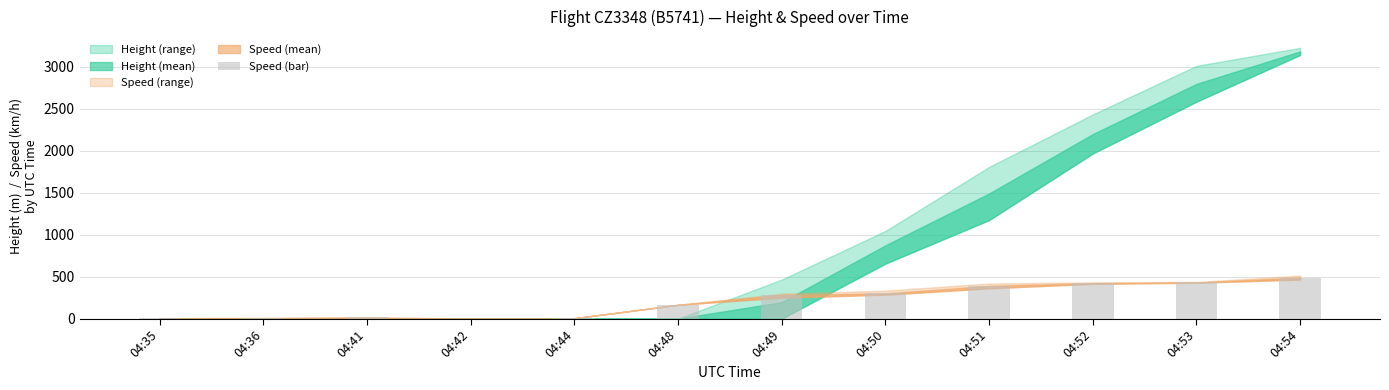

What is the change in value from 04:49 to 04:52?

+140.3